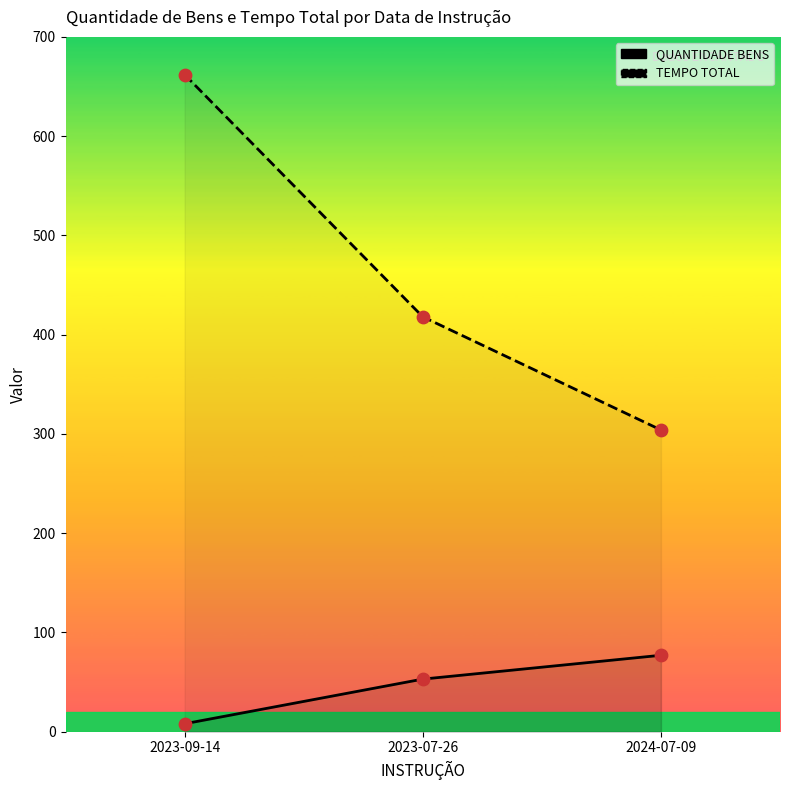

At how many categories does at least one series exceed 431?

1